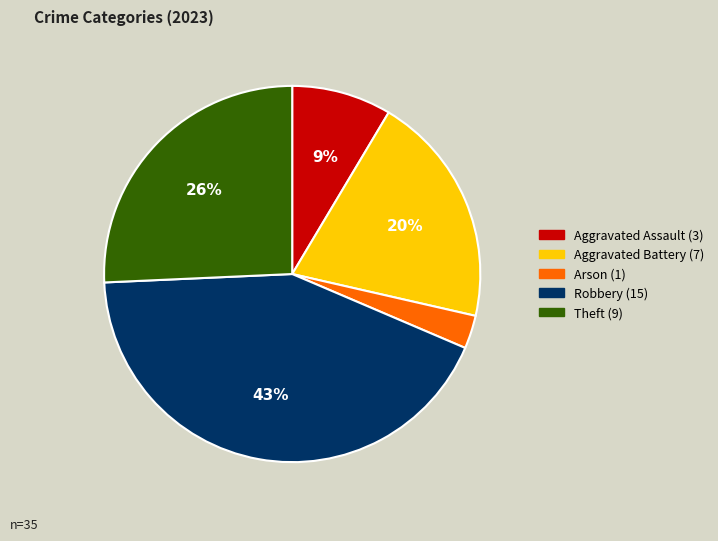

Which category has the smallest portion of the pie?

Arson